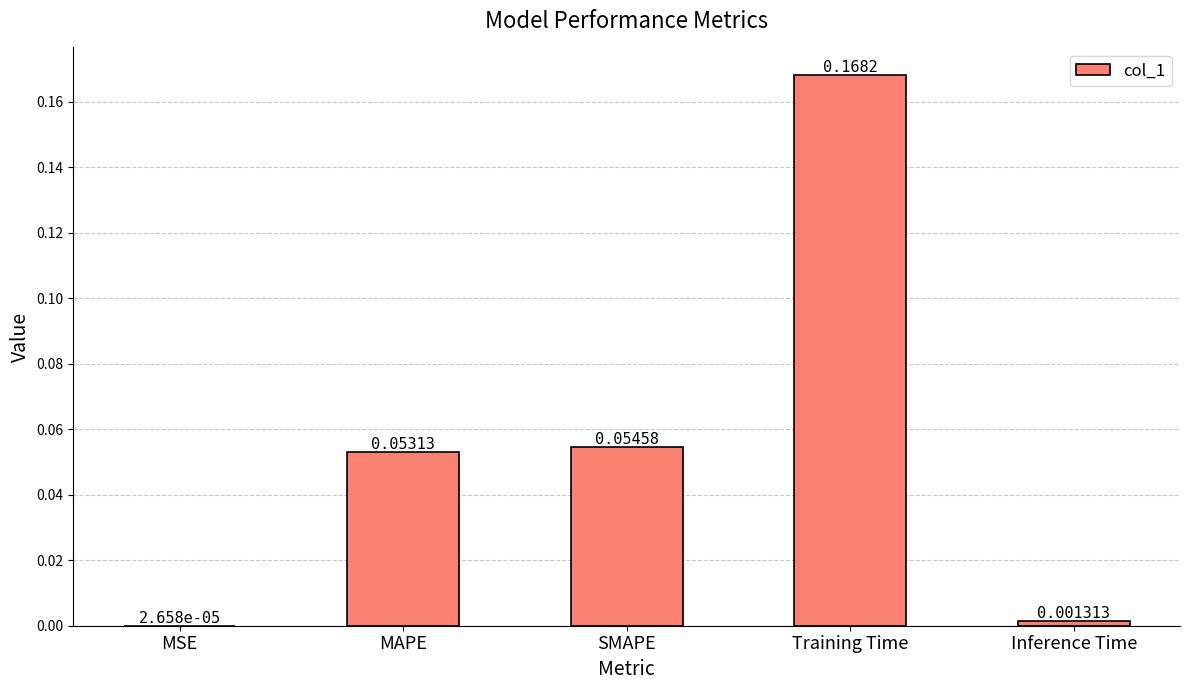

Does the chart contain stacked bars?

No